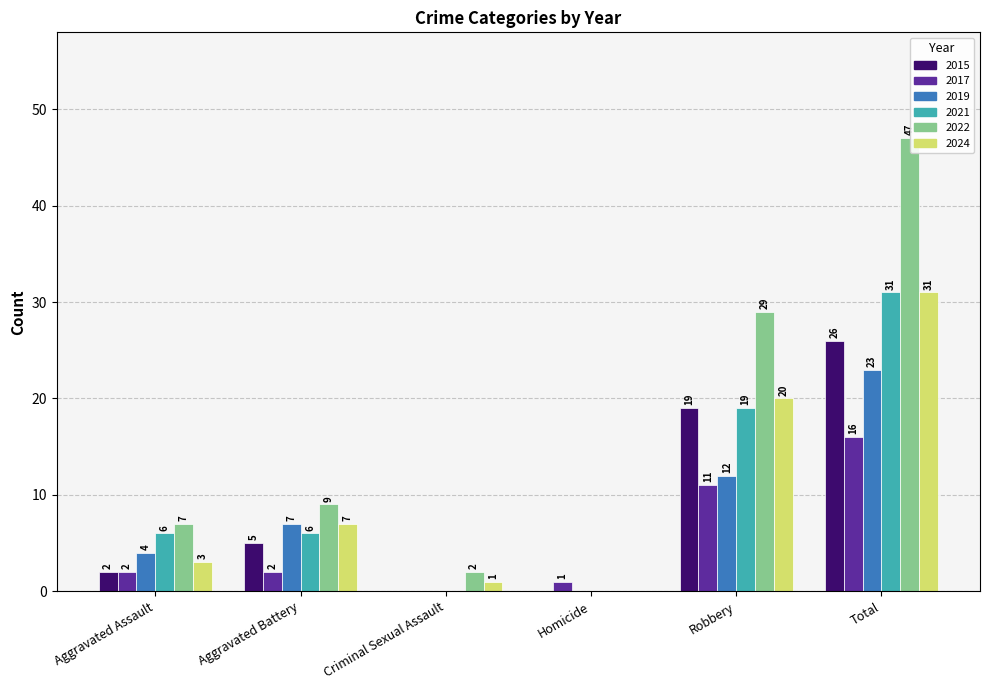

How many bars are there in each group?

6